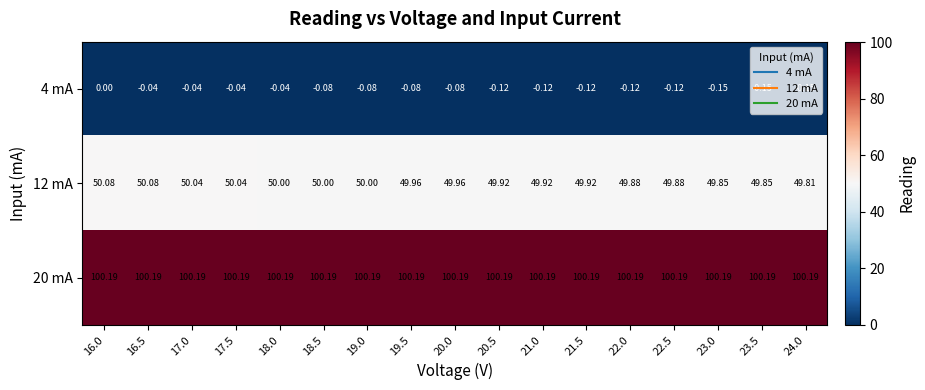

Is the value of 20 mA at 18.0 greater than the value of 12 mA at 20.5?

Yes